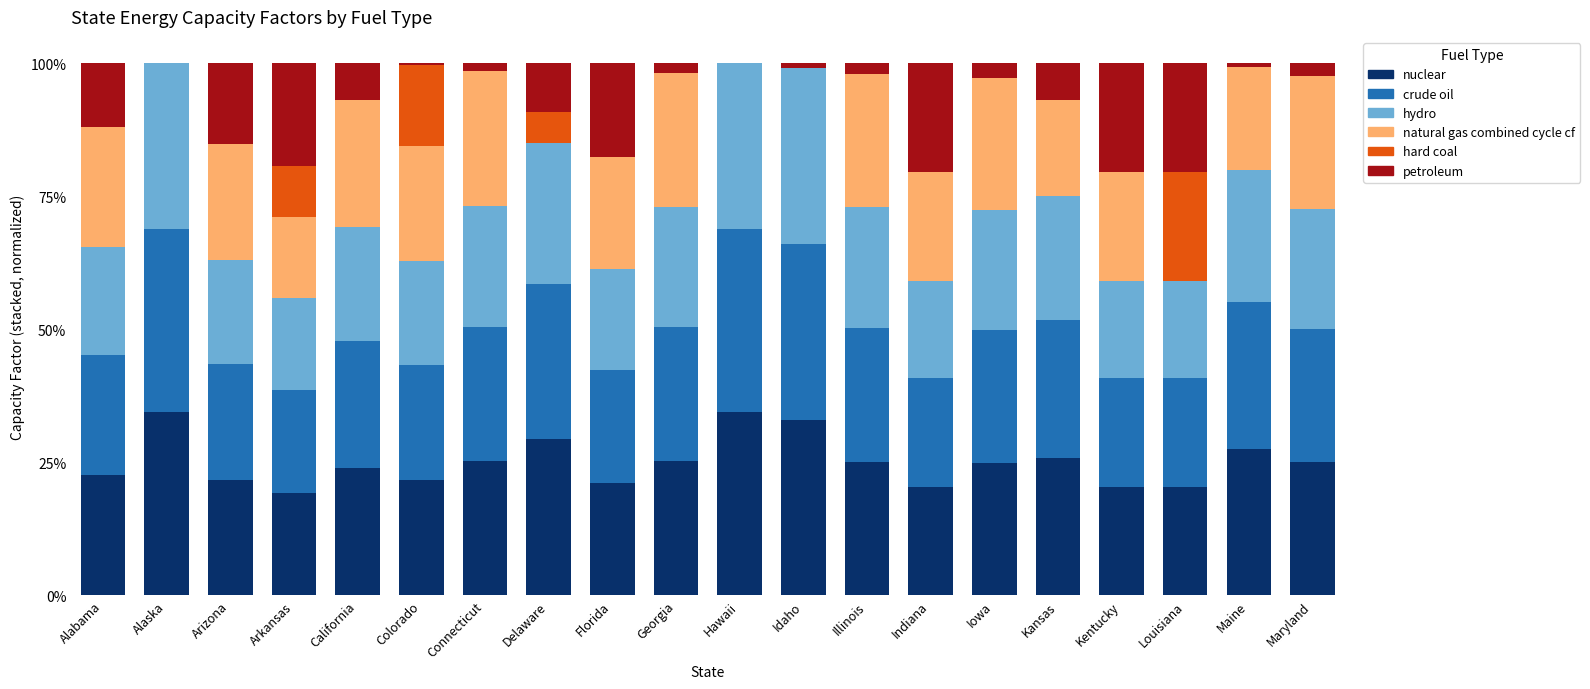

What are all the series names shown in the legend?

nuclear, crude oil, hydro, natural gas combined cycle cf, hard coal, petroleum